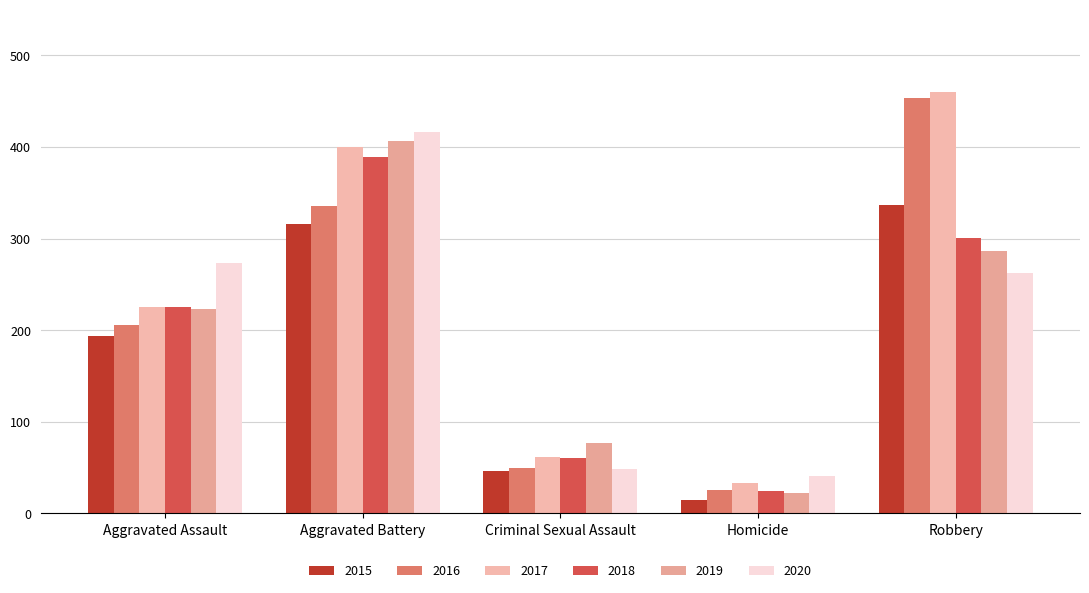

Reading left to right, transcribe all the data shown in this chart.

2015: 194	316	46	15	337
2016: 206	336	50	26	454
2017: 225	400	62	33	460
2018: 225	389	60	25	301
2019: 223	407	77	22	287
2020: 273	416	48	41	263